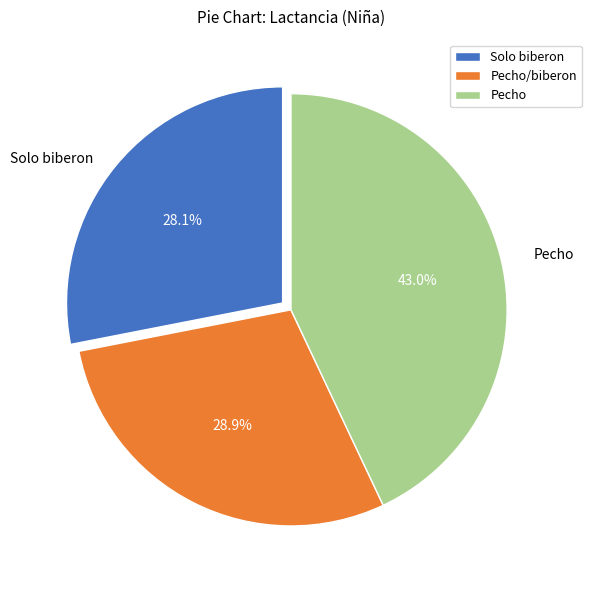

To the nearest percent, what percentage of the pie is Pecho/biberon?

29%